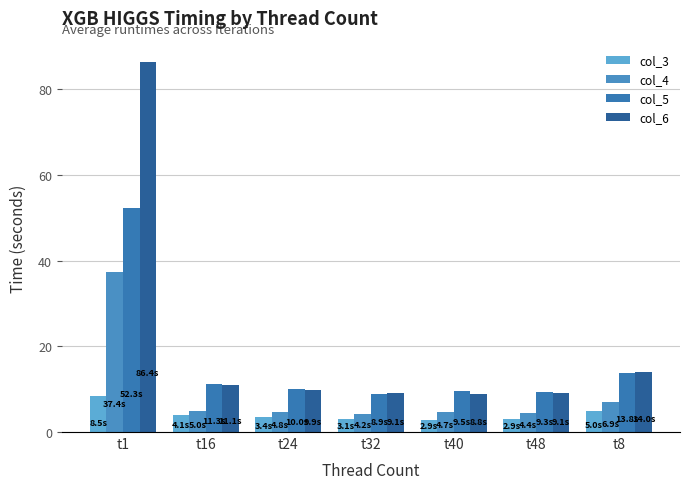

How many series are shown in this chart?

4